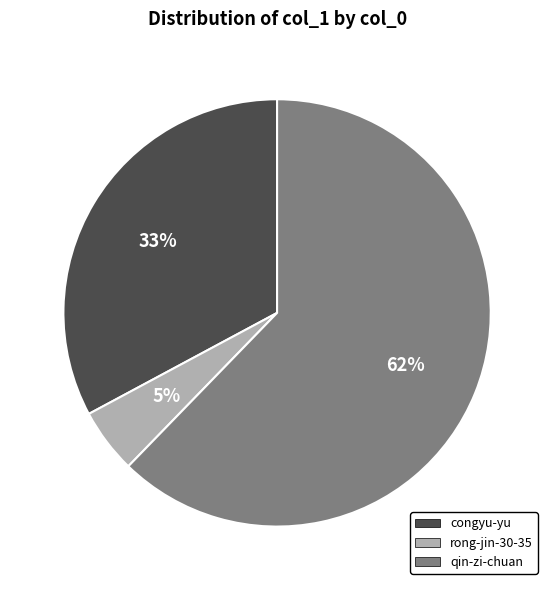

Rank the categories by value from highest to lowest.

qin-zi-chuan, congyu-yu, rong-jin-30-35